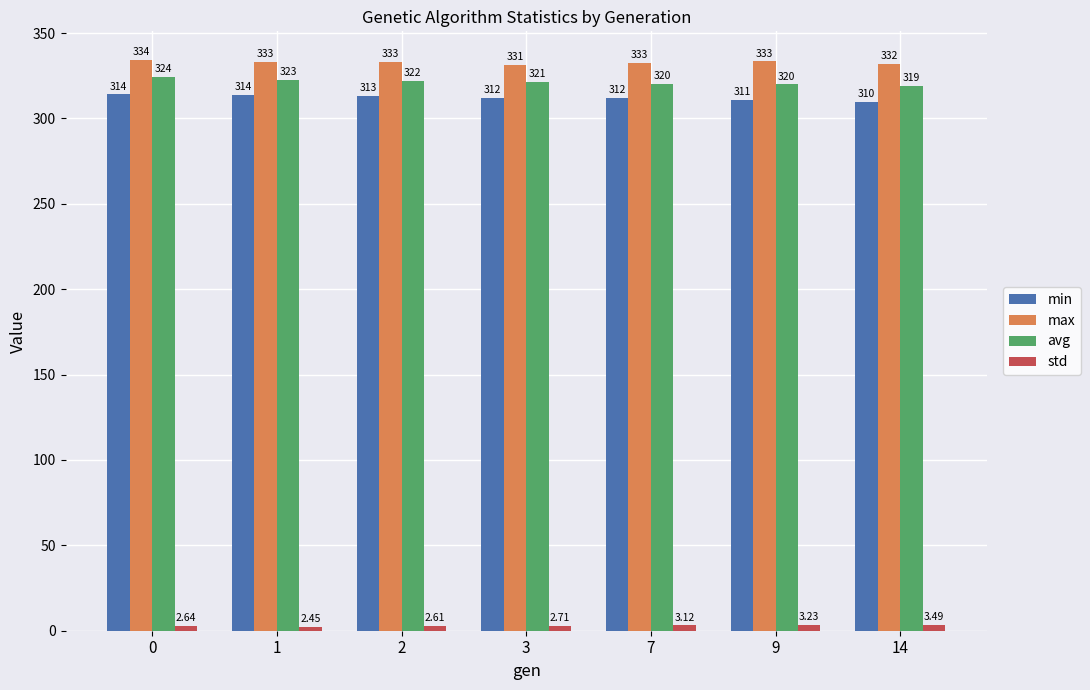

What is the maximum value shown in the chart?

334.3